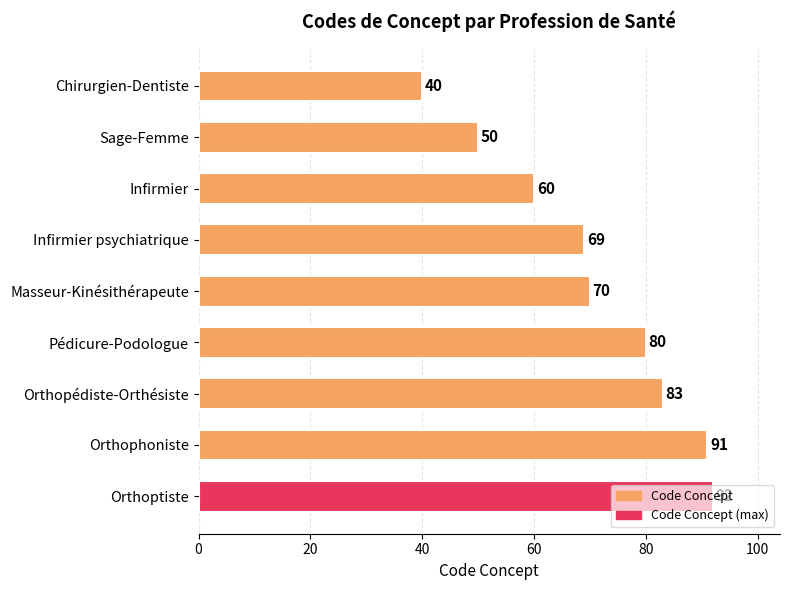

Is it true that the value at Chirurgien-Dentiste is 14?

False